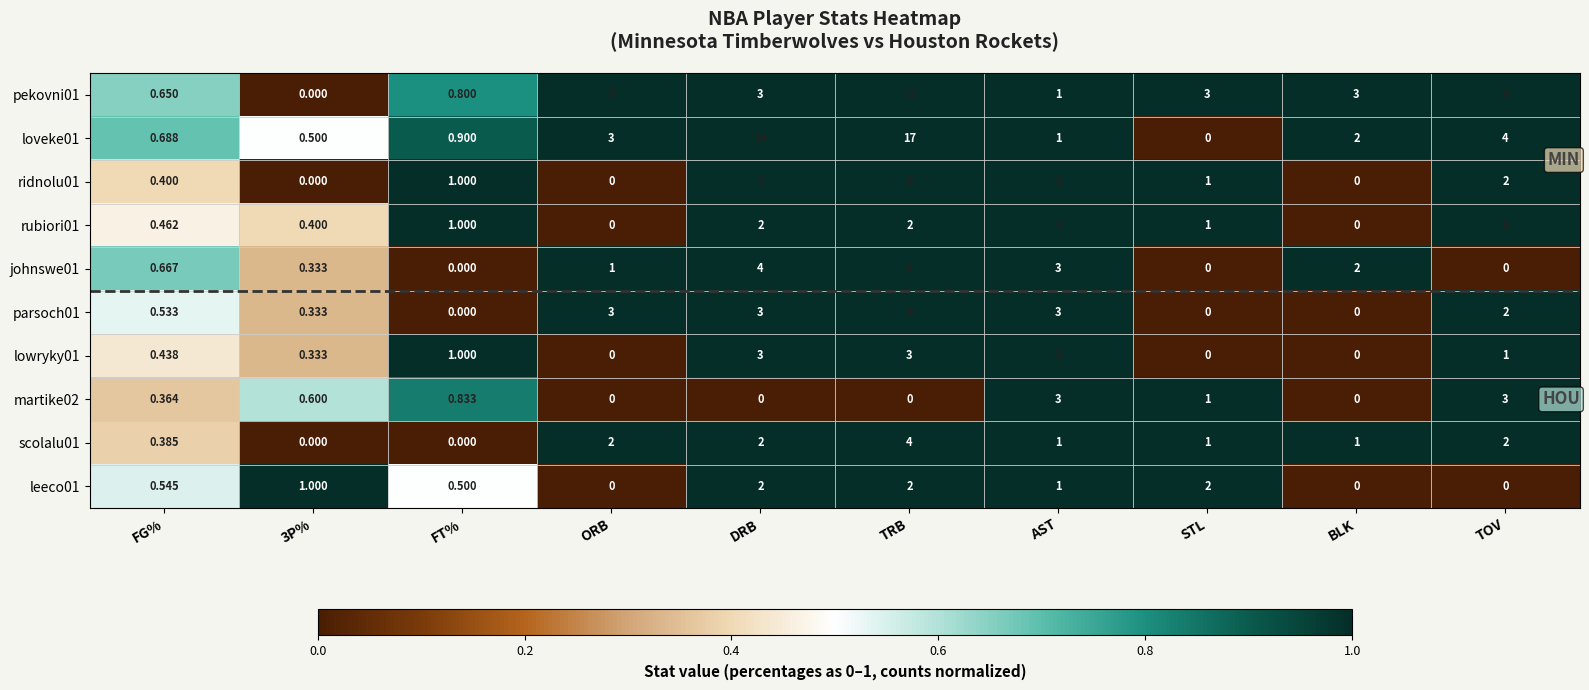

Where is martike02 nearest to the value 1?

STL